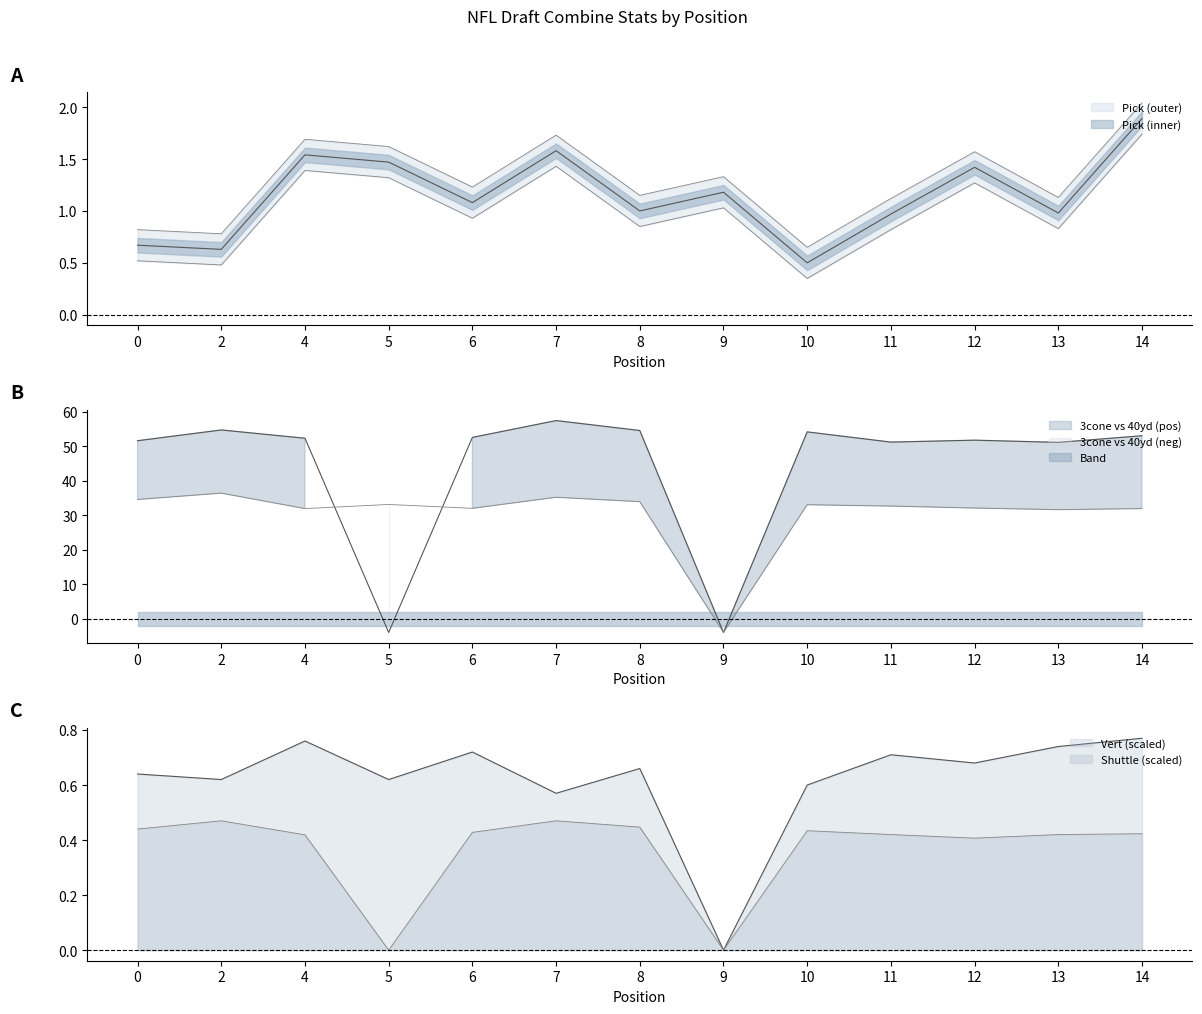

Between which two adjacent categories do 3cone and Shuttle first intersect?

4 and 5